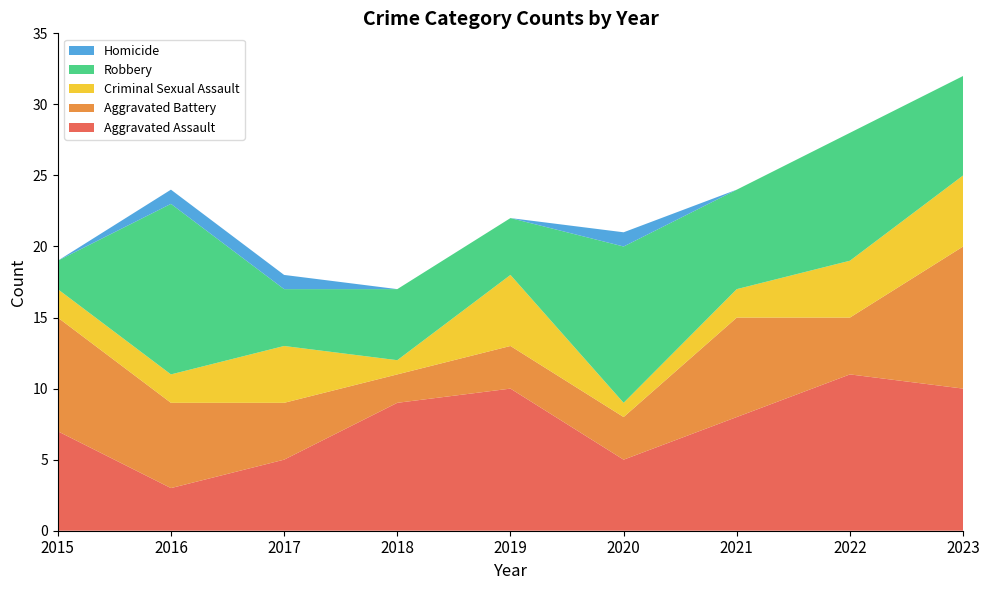

Reading left to right, transcribe all the data shown in this chart.

Aggravated Assault: 2015=7	2016=3	2017=5	2018=9	2019=10	2020=5	2021=8	2022=11	2023=10
Aggravated Battery: 2015=8	2016=6	2017=4	2018=2	2019=3	2020=3	2021=7	2022=4	2023=10
Criminal Sexual Assault: 2015=2	2016=2	2017=4	2018=1	2019=5	2020=1	2021=2	2022=4	2023=5
Robbery: 2015=2	2016=12	2017=4	2018=5	2019=4	2020=11	2021=7	2022=9	2023=7
Homicide: 2015=0	2016=1	2017=1	2018=0	2019=0	2020=1	2021=0	2022=0	2023=0